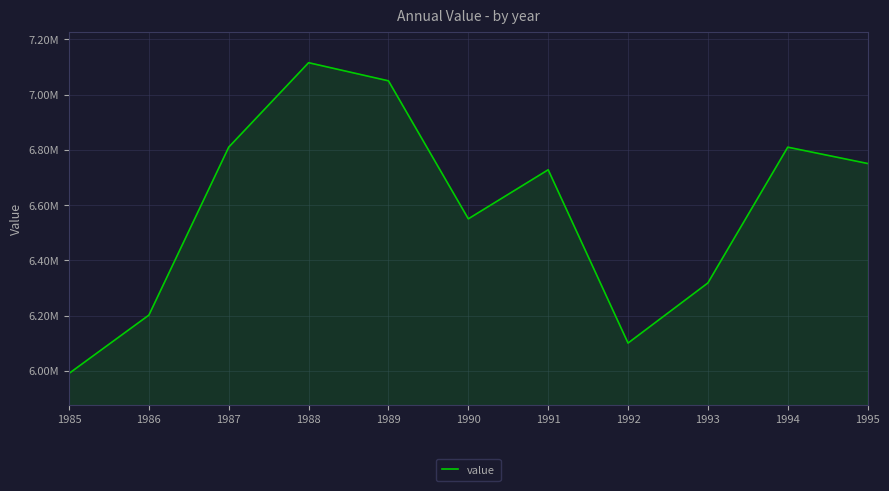

Does the chart have visible grid lines?

Yes